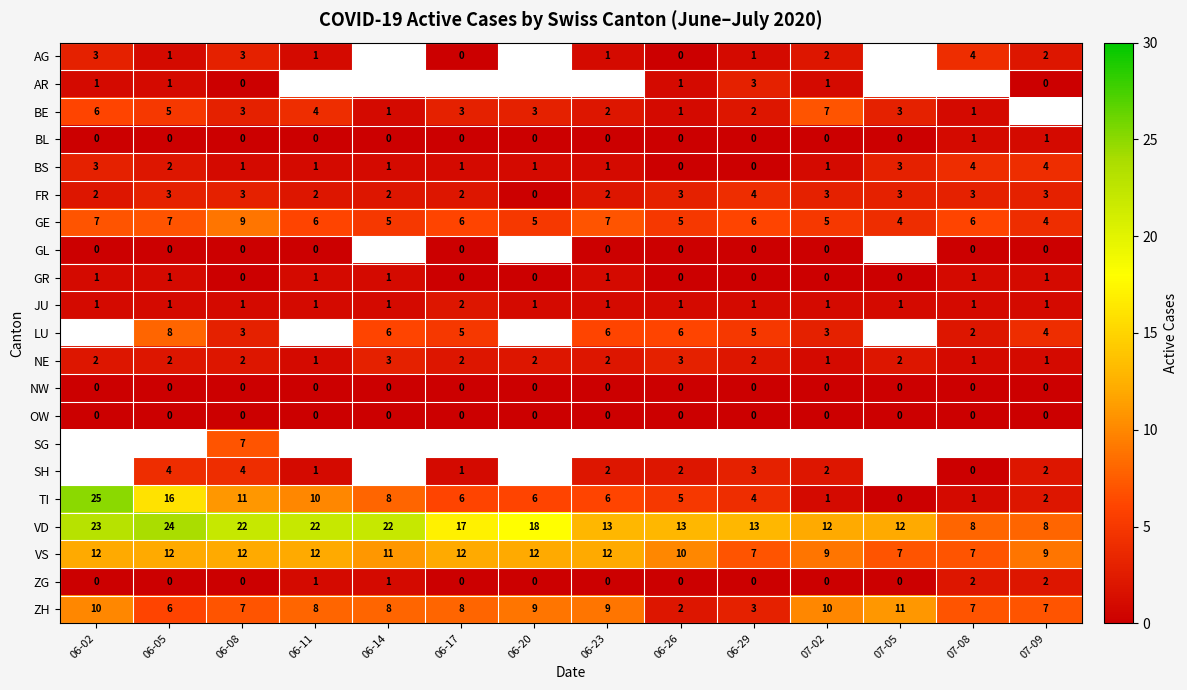

Is it true that ZH equals 6 at 06-05?

True